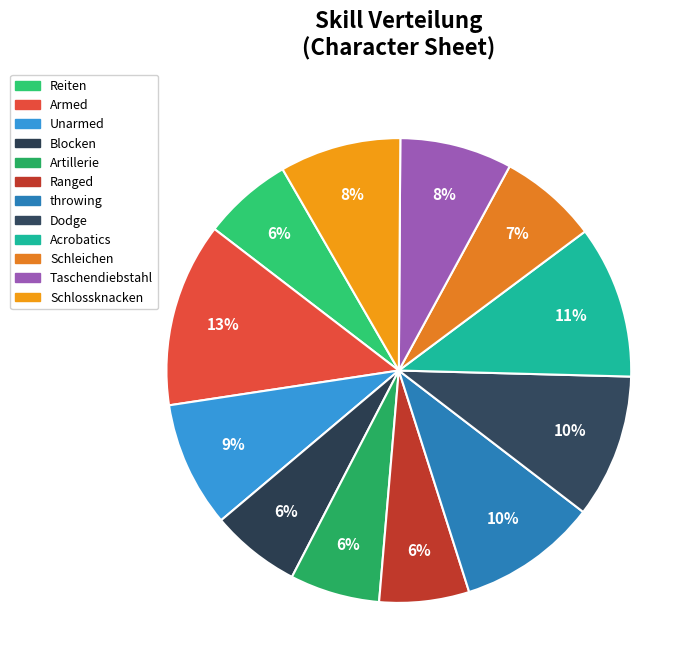

What is the smallest slice in the pie chart?

Reiten